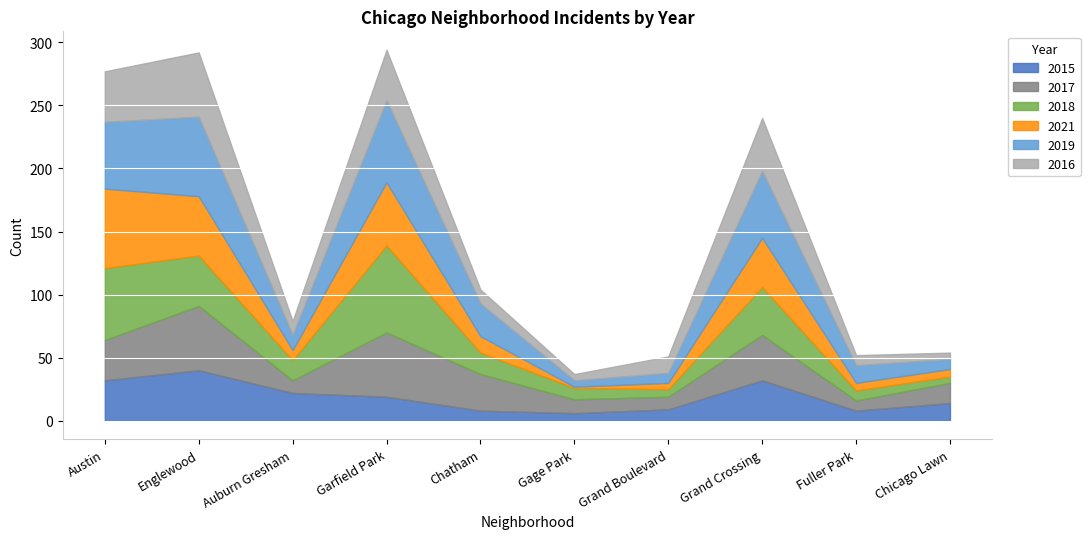

What is the sum of all 2015 values?

190